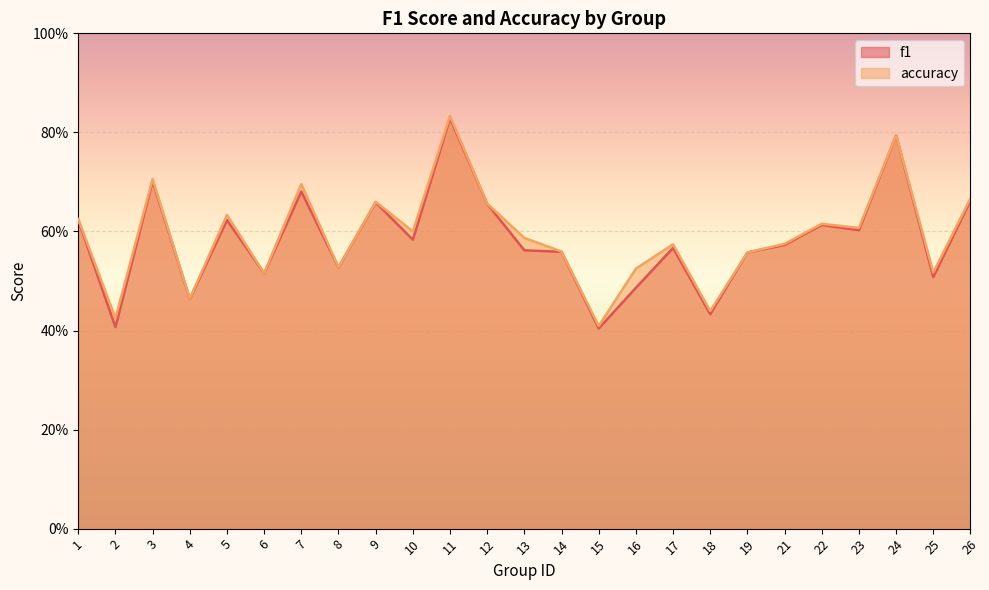

Which category has the highest value in the accuracy series?

11